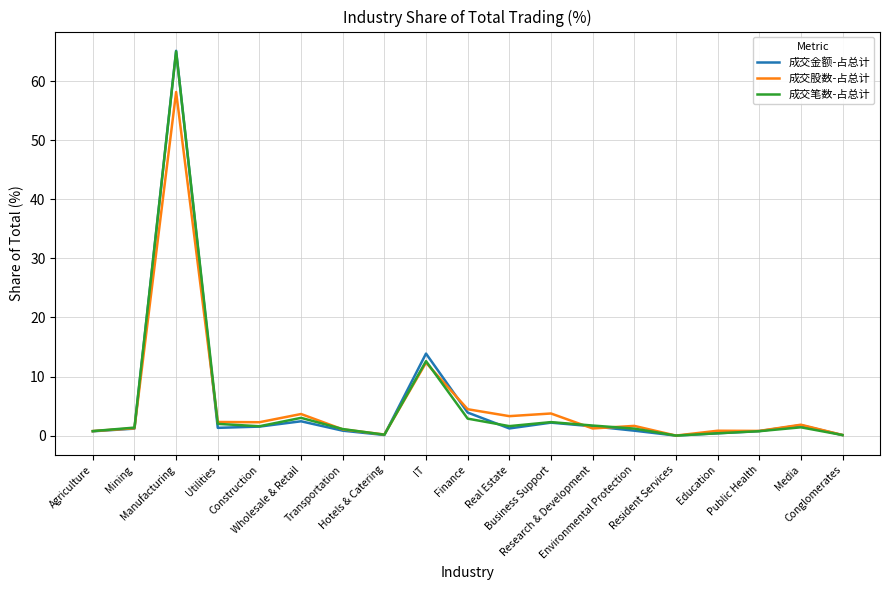

List the series in order of their overall mean, lowest first.

成交金额-占总计, 成交笔数-占总计, 成交股数-占总计